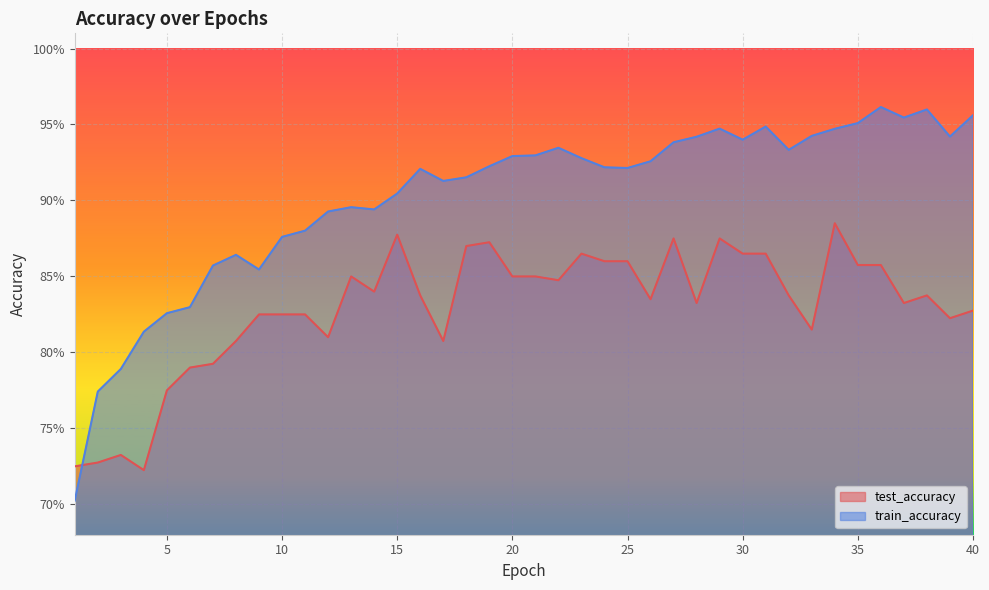

How many times do test_accuracy and train_accuracy cross each other?

1